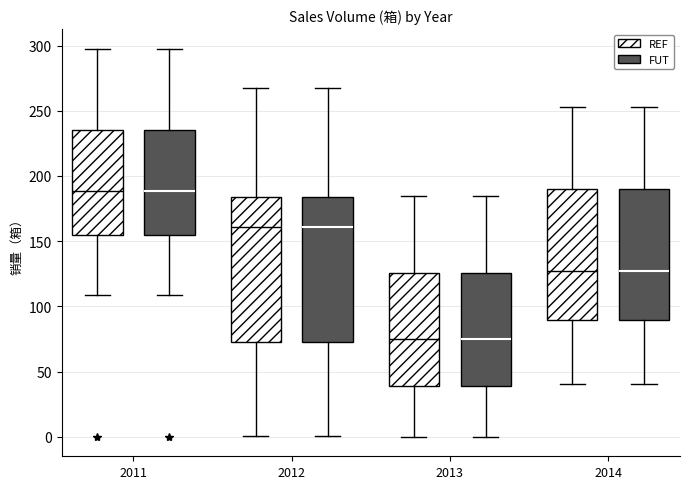

Reading left to right, read every box against the y-axis: the position of its median line, the range the box covers, and the ends of its whiskers. The values are not printed on the chart, so give them approximately, as read against the axis.

2011 (REF): median 190, box 155 to 235, whiskers 110 to 300
2011 (FUT): median 190, box 155 to 235, whiskers 110 to 300
2012 (REF): median 160, box 75 to 185, whiskers 0 to 265
2012 (FUT): median 160, box 75 to 185, whiskers 0 to 265
2013 (REF): median 75, box 40 to 125, whiskers 0 to 185
2013 (FUT): median 75, box 40 to 125, whiskers 0 to 185
2014 (REF): median 125, box 90 to 190, whiskers 40 to 255
2014 (FUT): median 125, box 90 to 190, whiskers 40 to 255